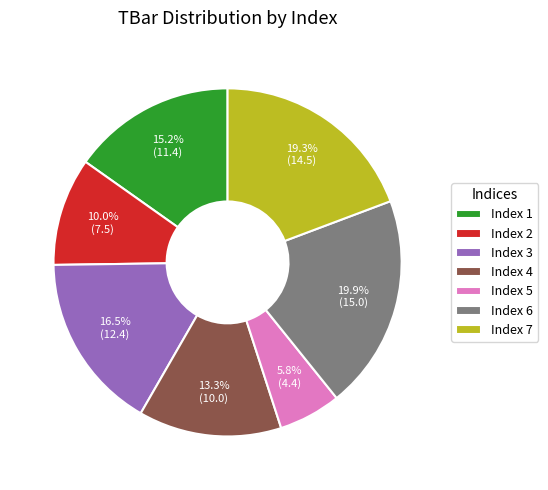

Is there a majority slice in this chart?

No